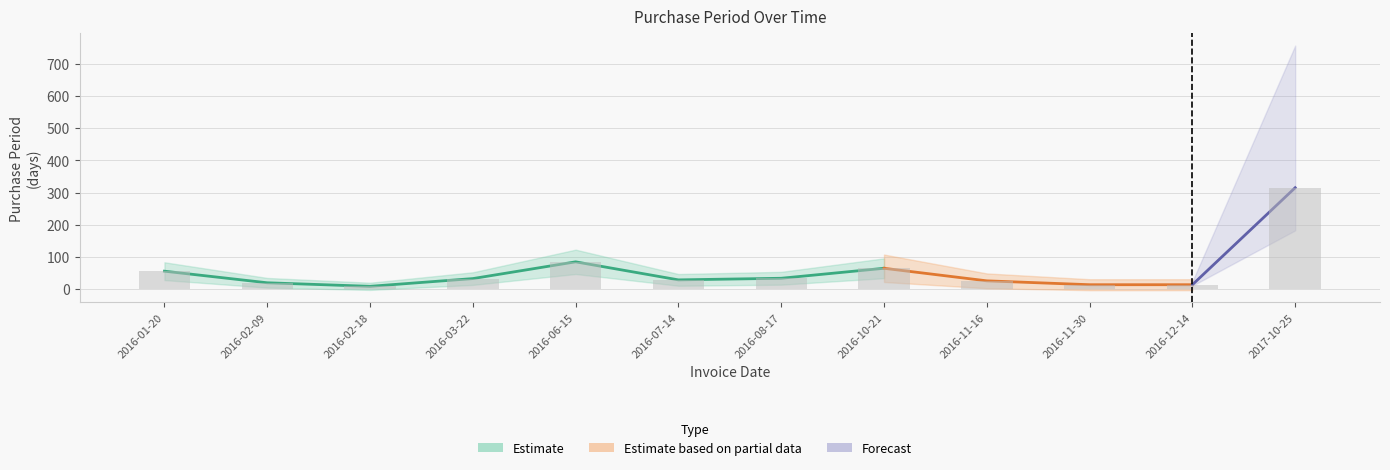

At which category does the chart reach its minimum across all series?

2016-02-18